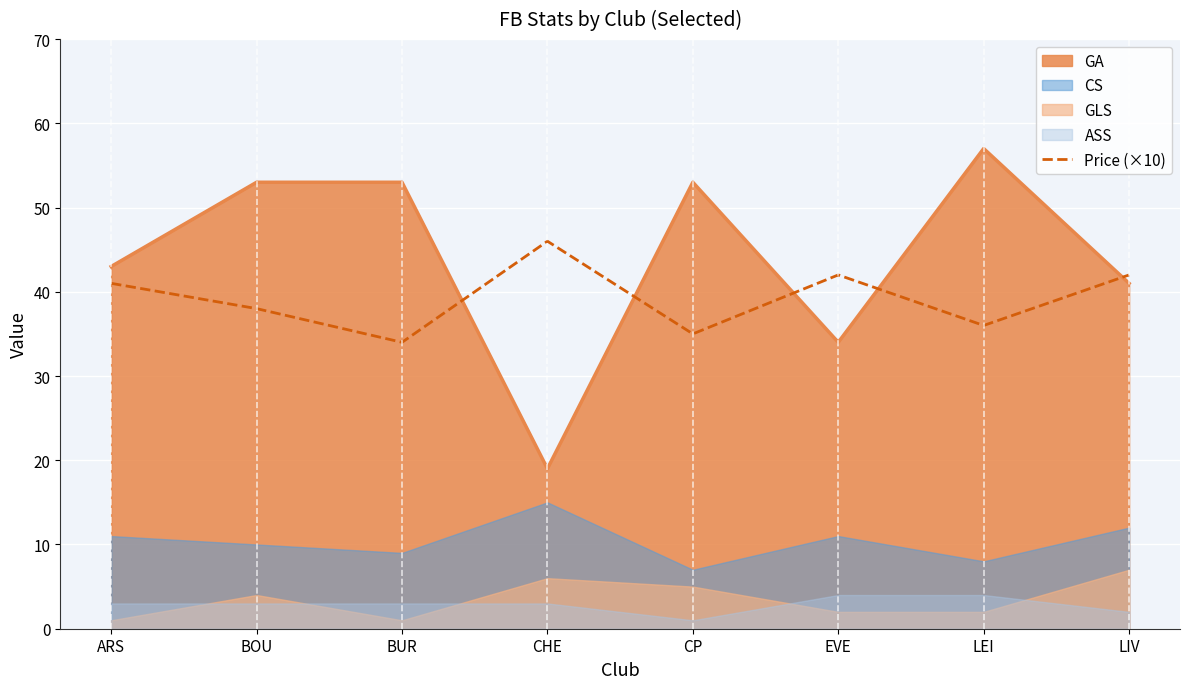

What is the change in value from CHE to LEI?

-10